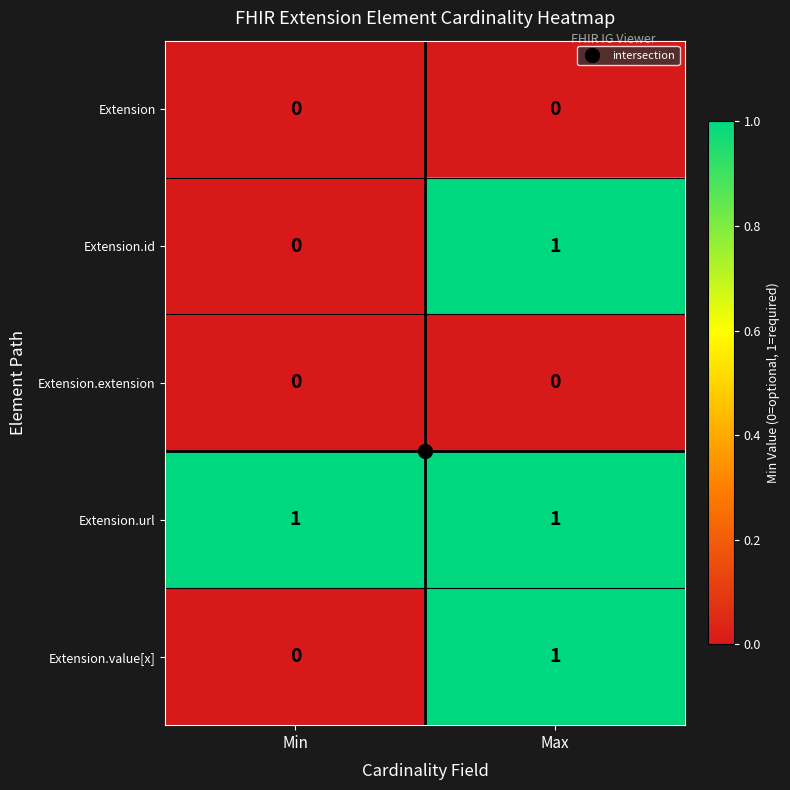

Which series has the largest total across all categories?

Extension.url